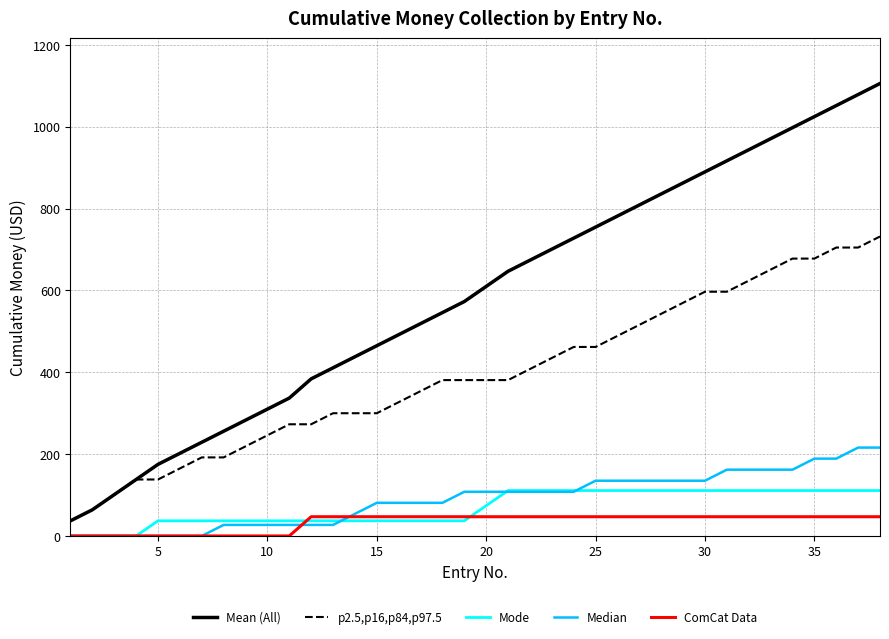

Which series has the largest range (max minus min)?

Mean (All)